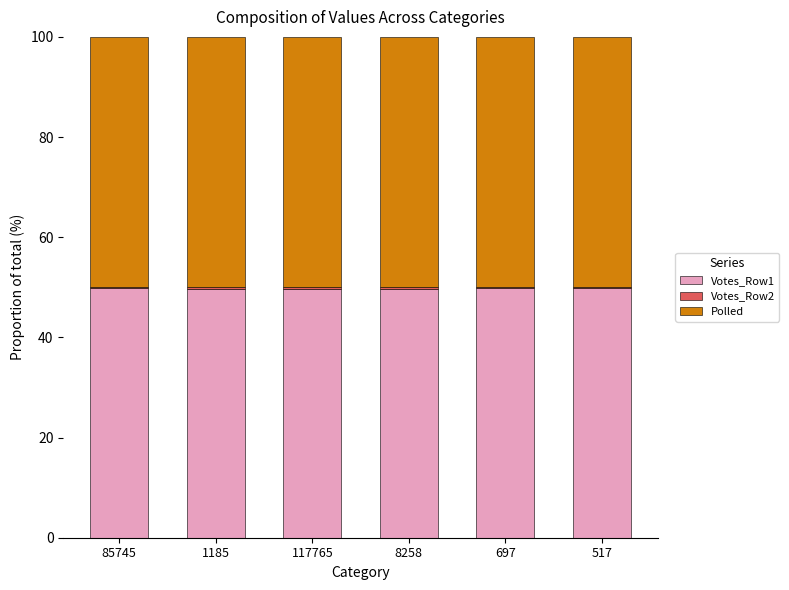

The value of Votes_Row1 at 697 is 49.9. True or false?

True